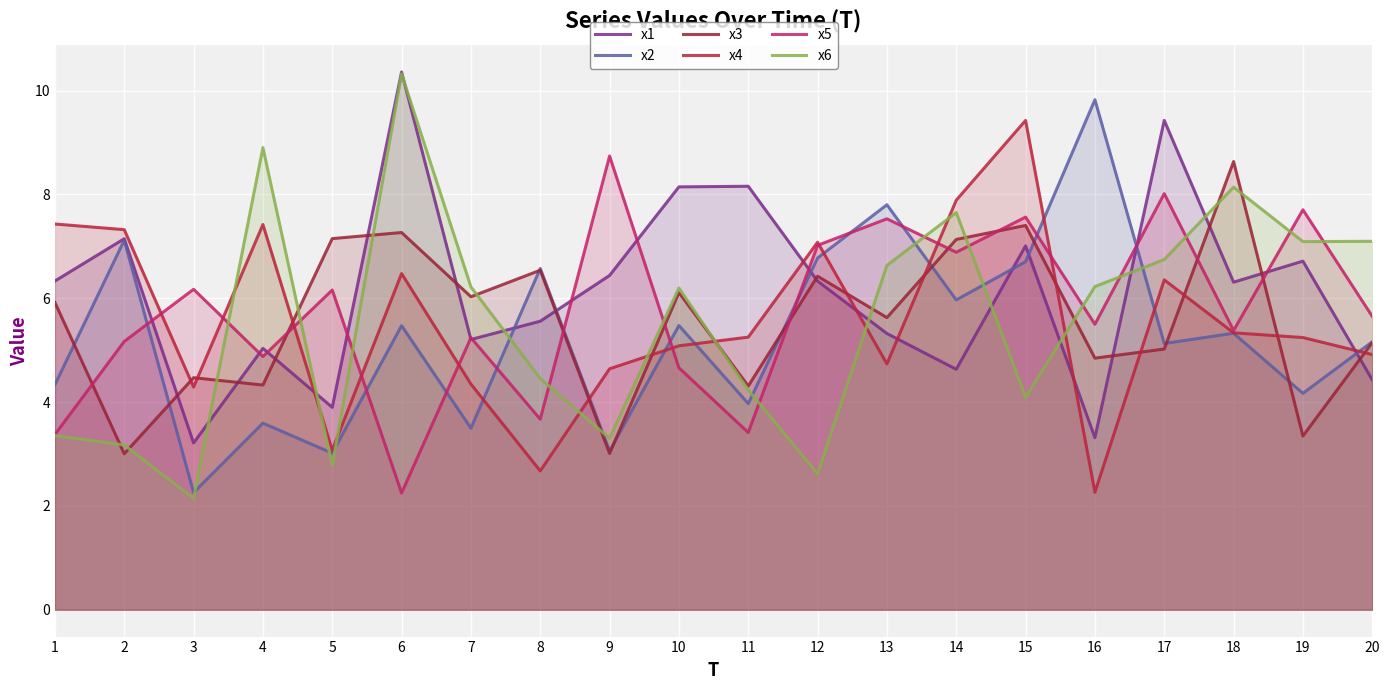

What is the difference between the x2 values at 2 and 15?

0.4